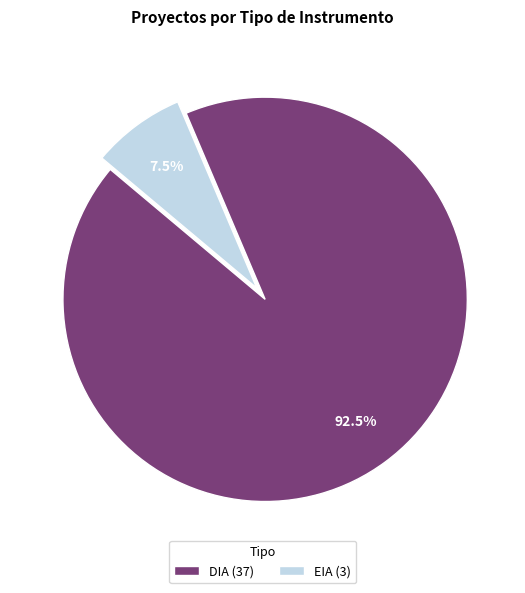

Approximately how many times larger is the value at EIA compared to DIA?

0.1